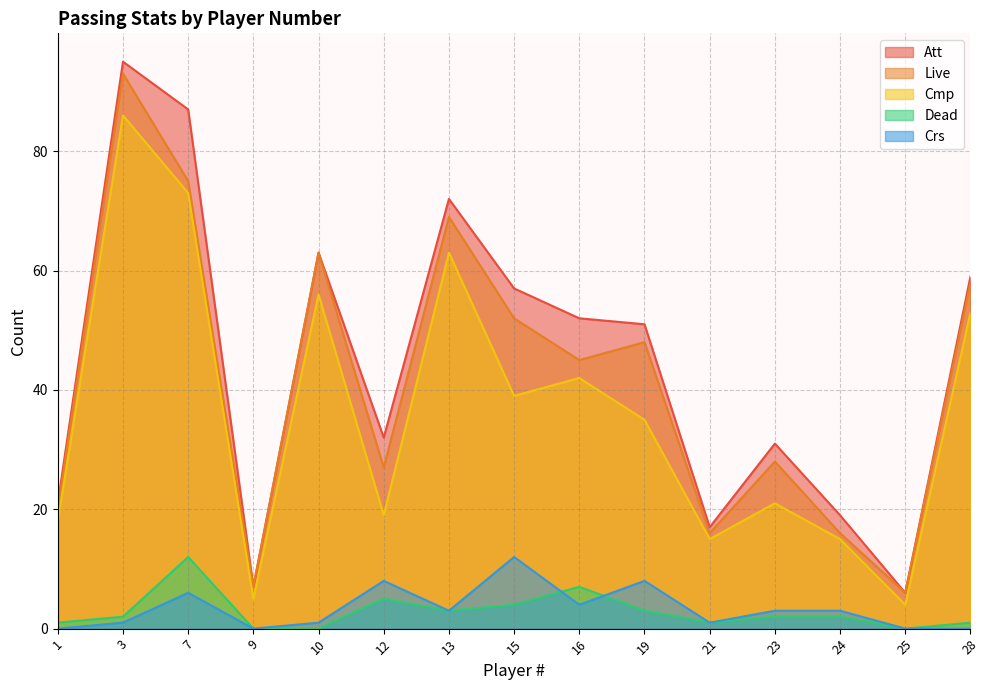

The Dead series shows 5 at 15. True or false?

False